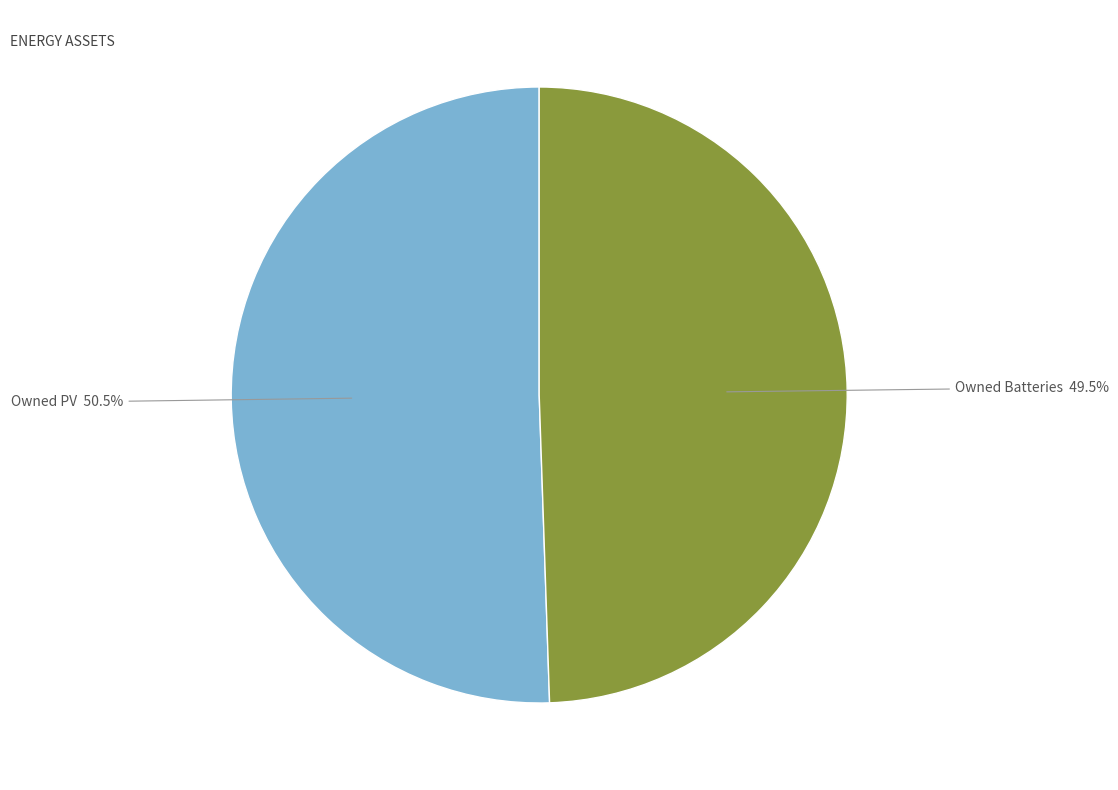

Is there any slice that represents more than half of the pie?

Yes